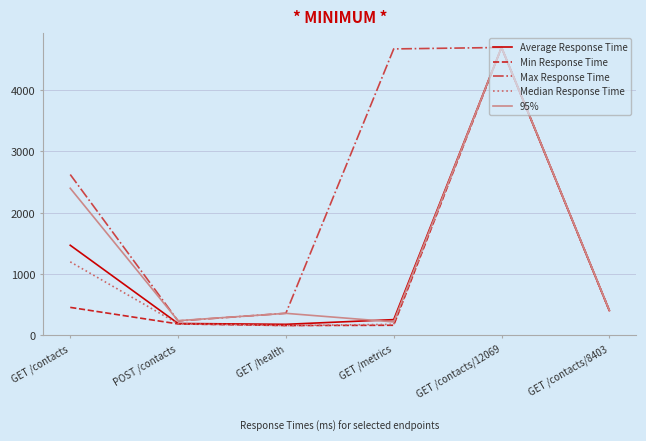

What is the maximum value for Min Response Time?

4696.4